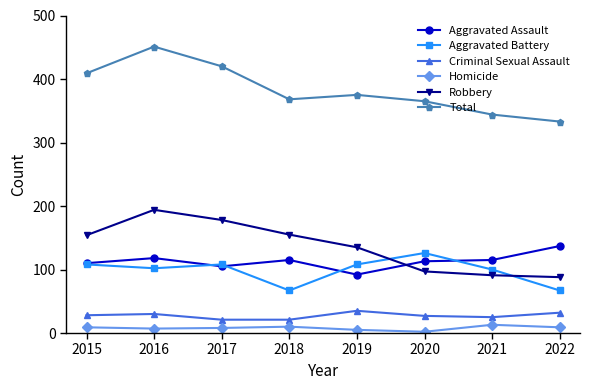

The value of Total at 2015 is 409. True or false?

True